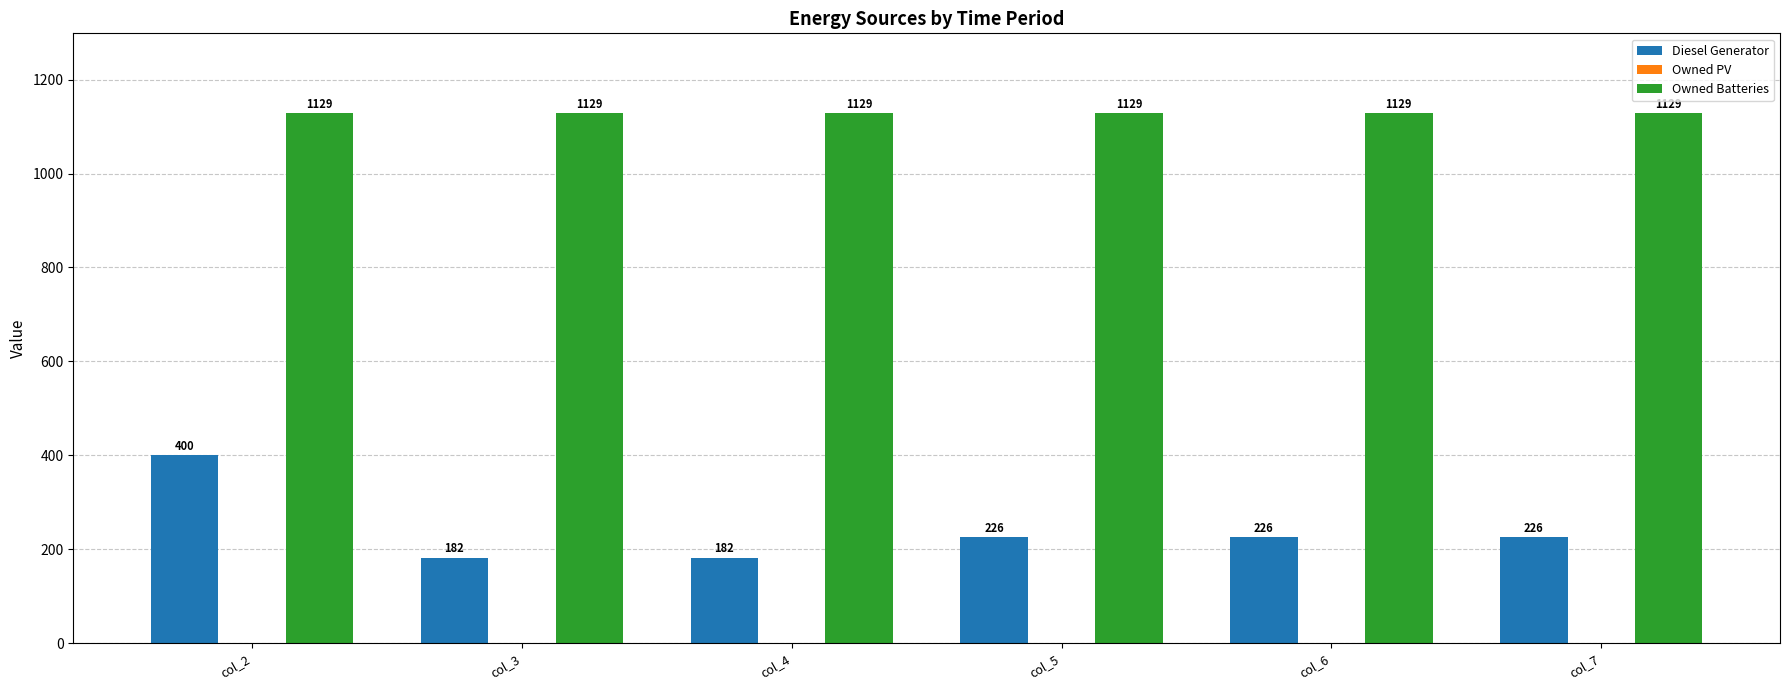

Which series has the widest spread of values?

Diesel Generator